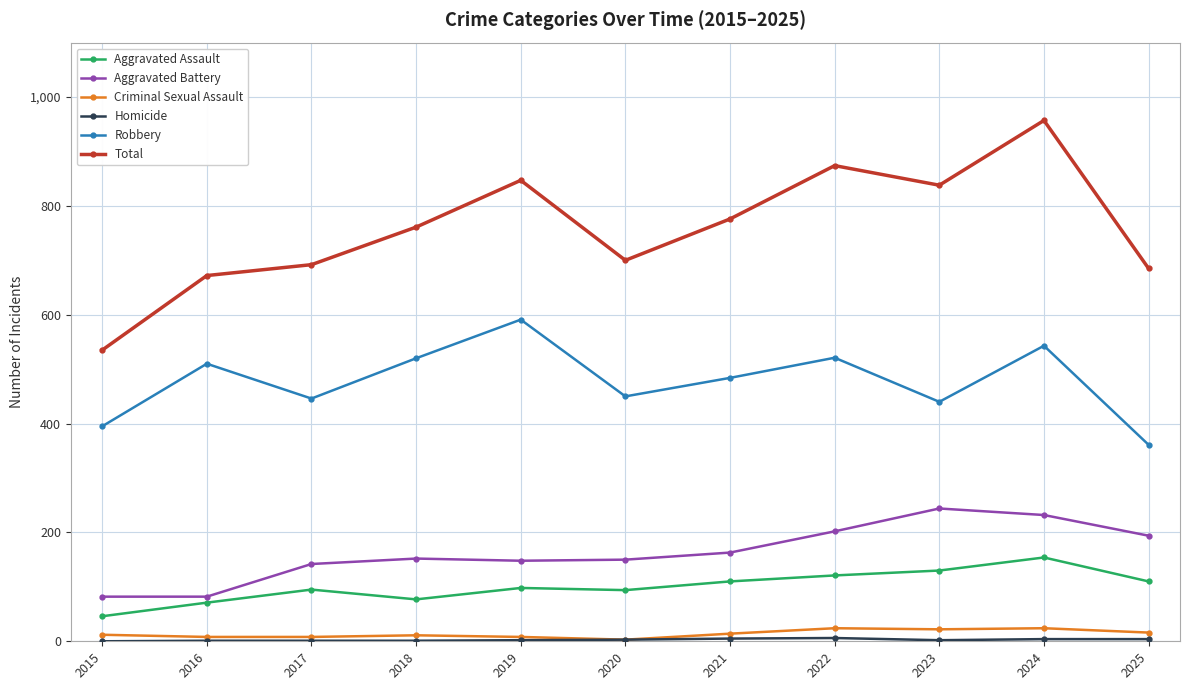

True or false: Robbery has more than 1 interior local peaks.

True